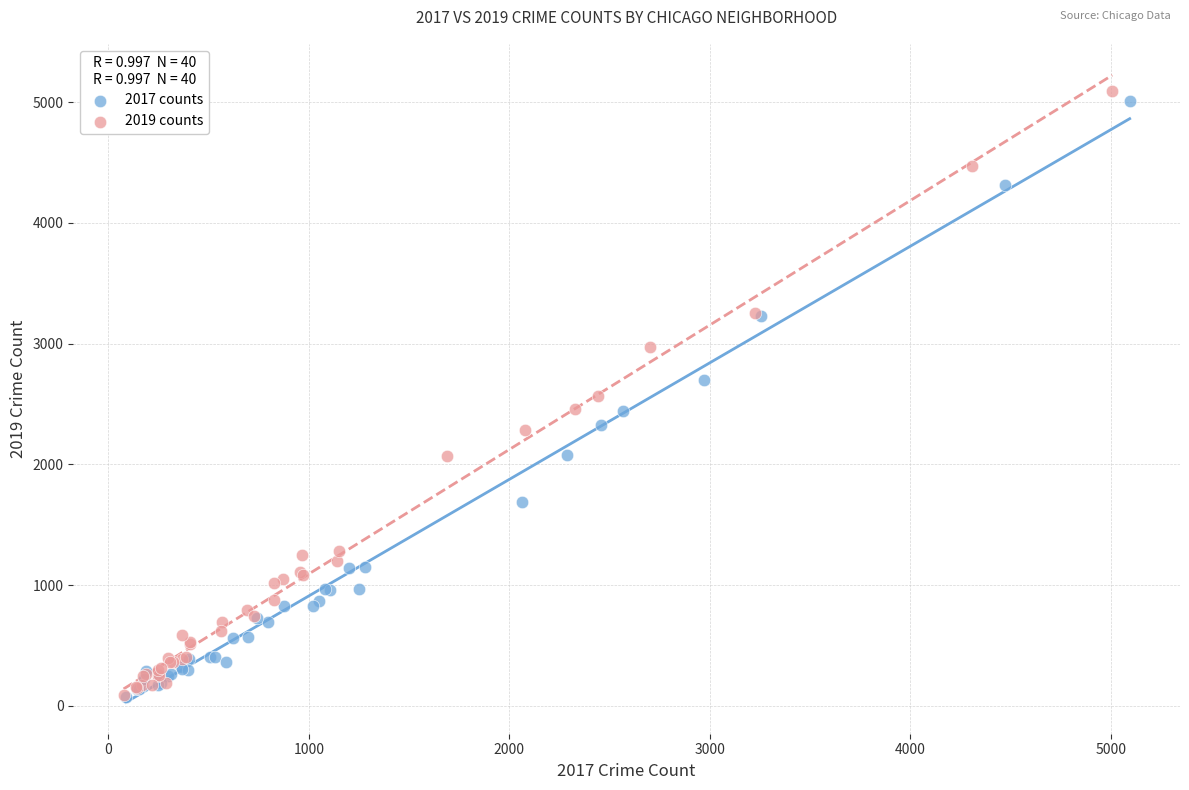

Which series has the widest spread of Y values?

2019 counts